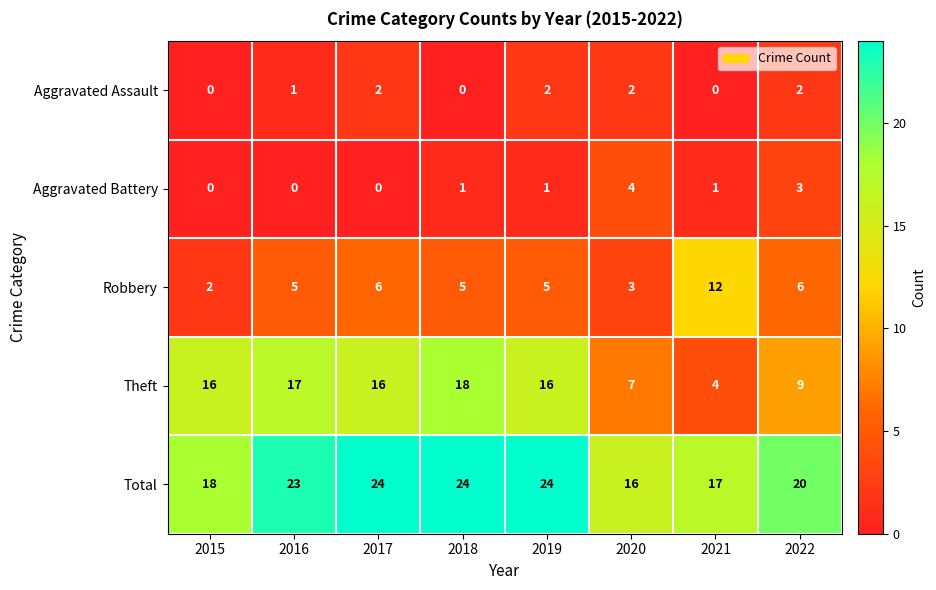

At how many categories does at least one series exceed 19?

5